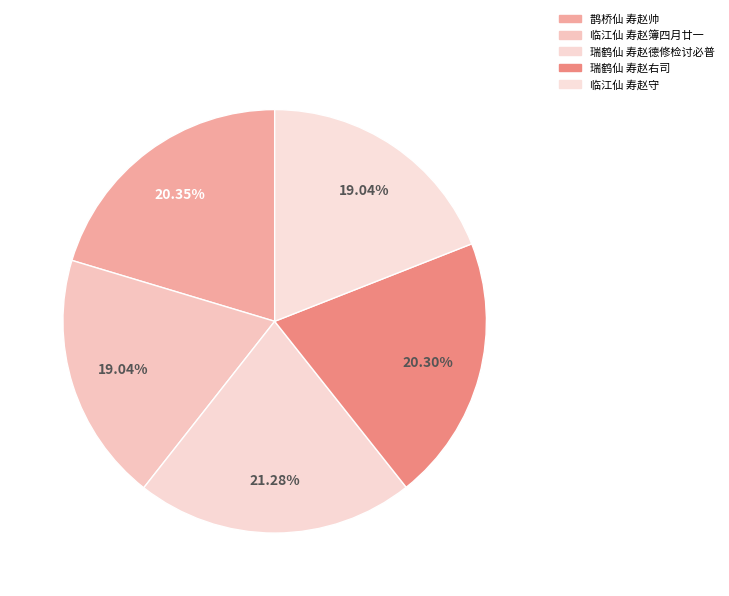

How many segments does this pie chart have?

5